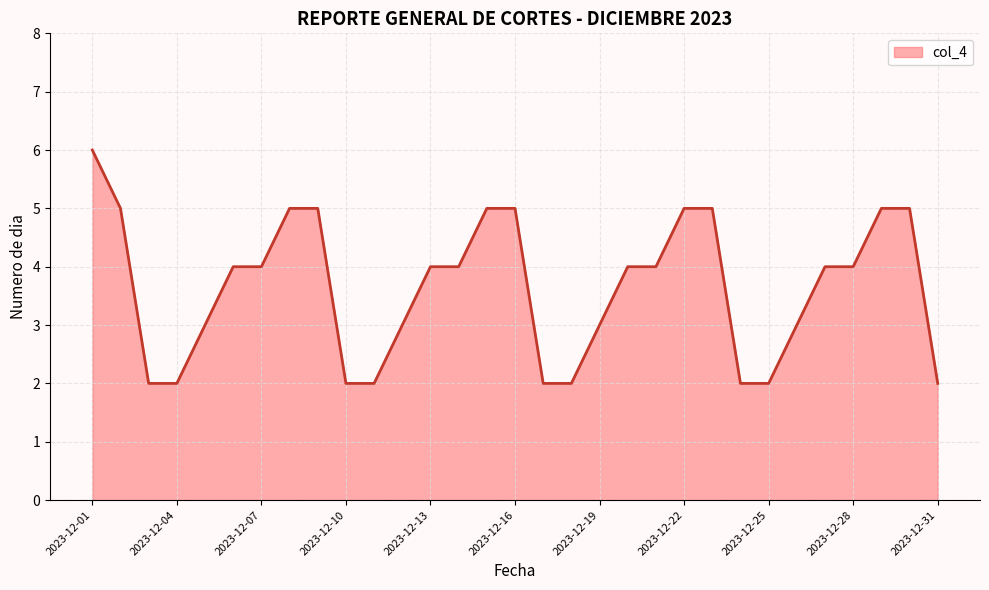

What is the difference between the maximum and minimum values?

4